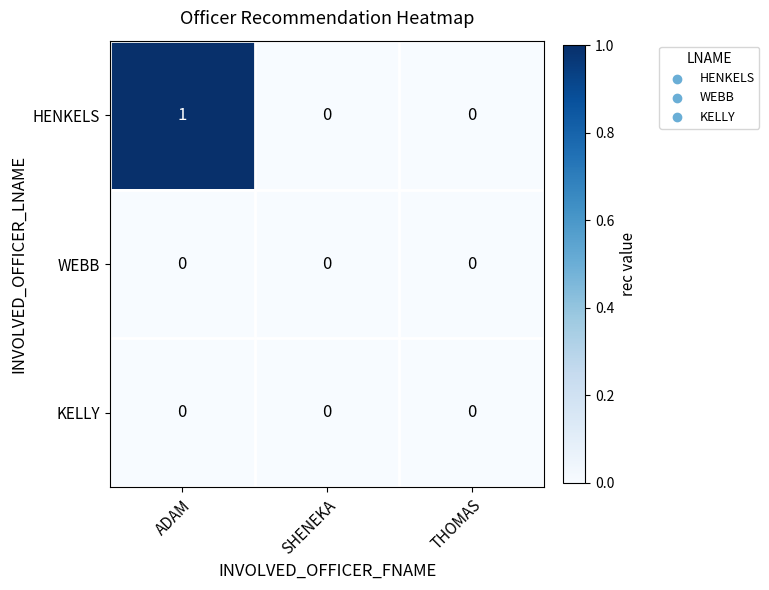

Which series has the widest spread of values?

HENKELS